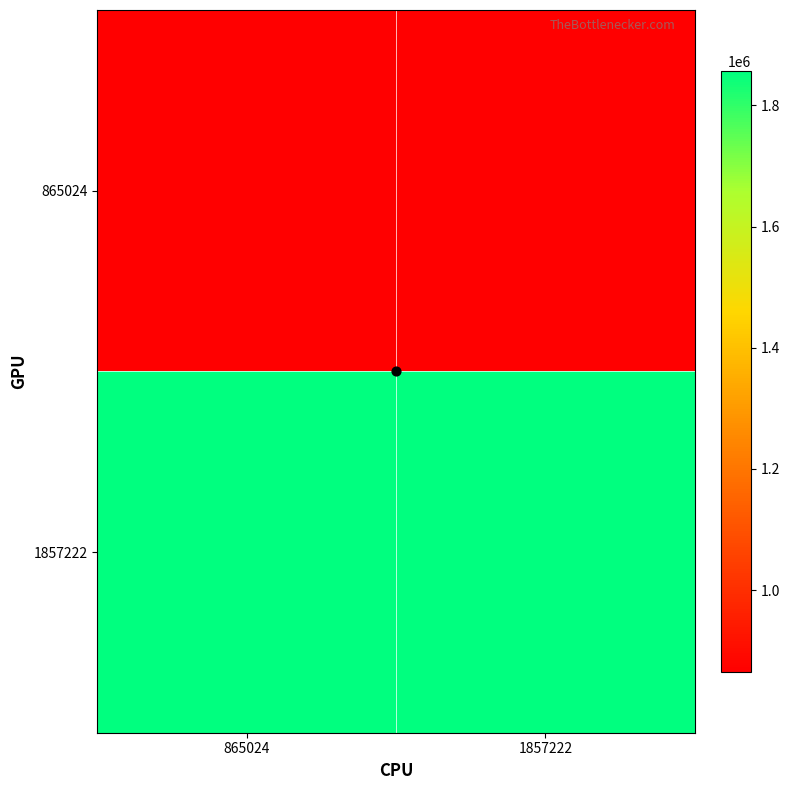

What is the spread (max minus min) of values at 865024?

992198